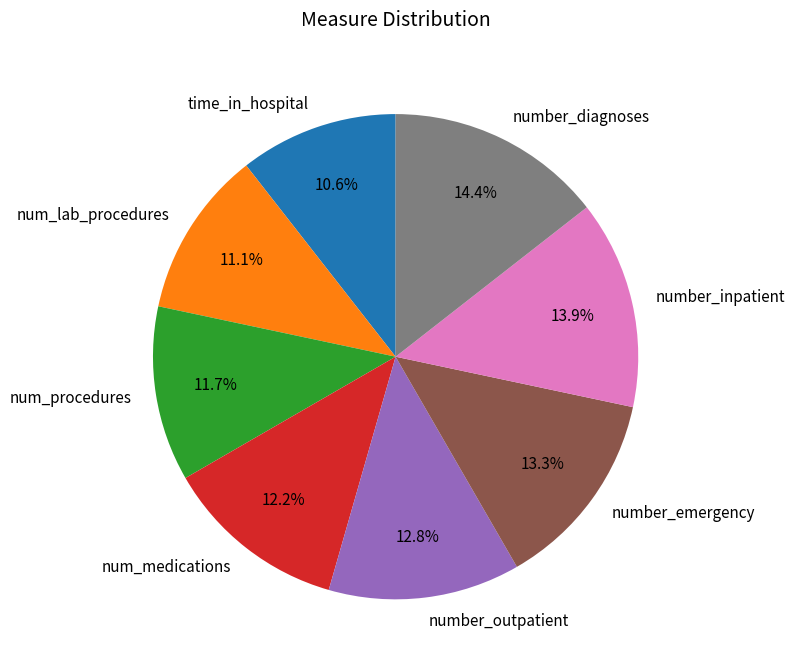

Is it true that number_outpatient is 13% of the pie?

True